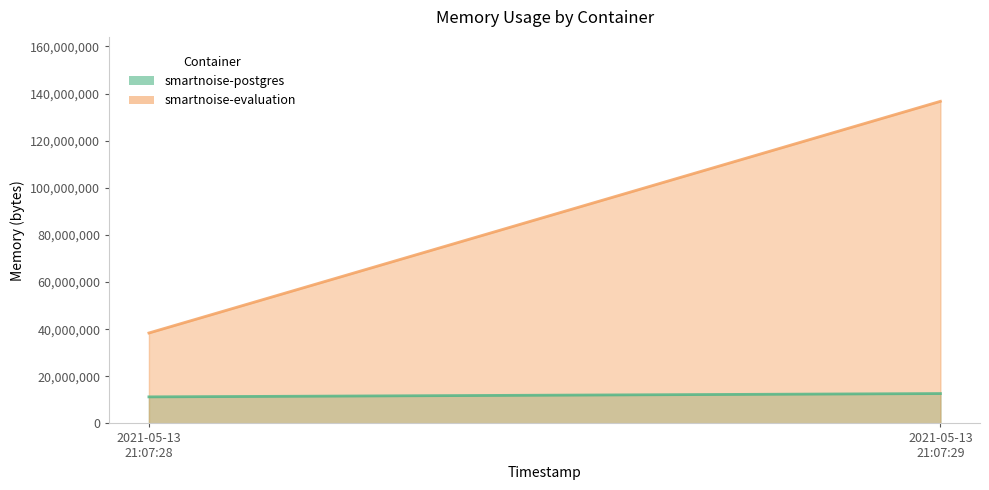

Which has a higher value, 2021-05-13T21:07:28 or 2021-05-13T21:07:29?

2021-05-13T21:07:29